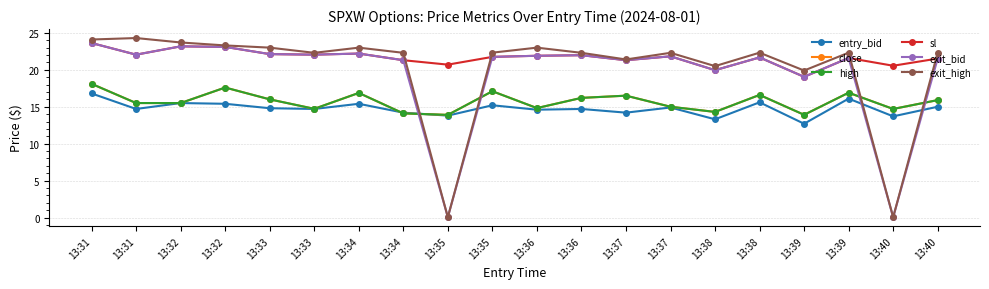

At which label is close closest to 16?

13:33